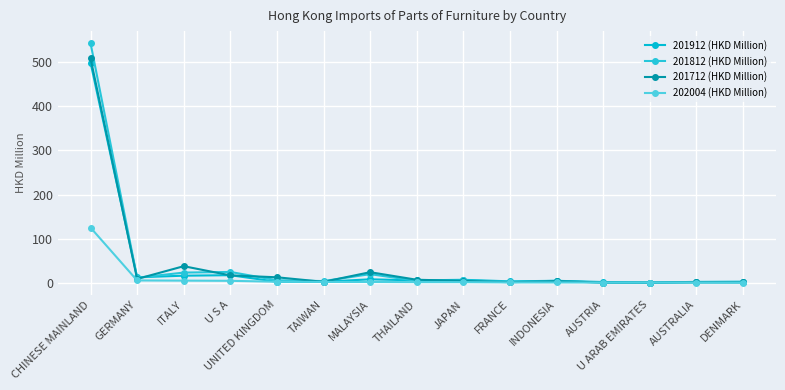

True or false: 202004 (HKD Million) has a value of 0.8 at FRANCE.

False